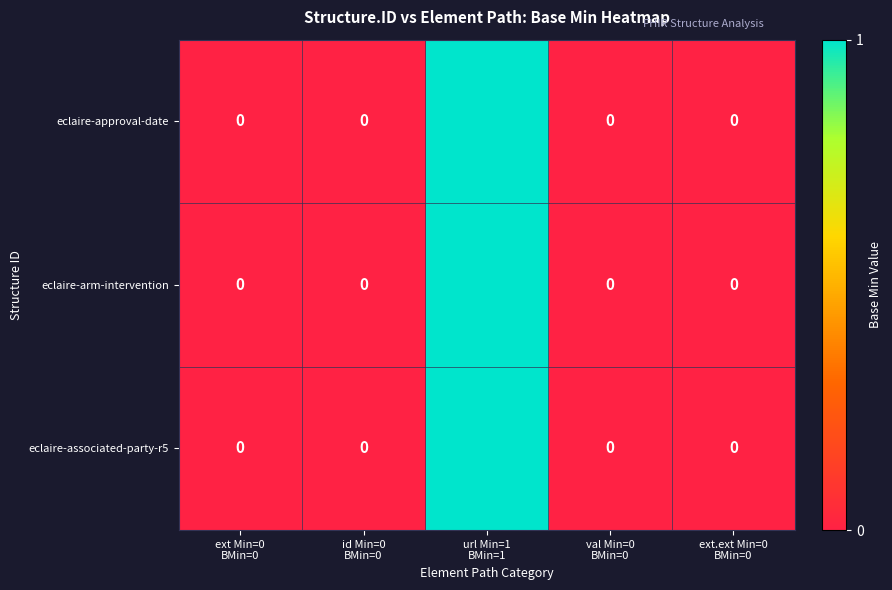

How many eclaire-approval-date values are between 0 and 1?

5